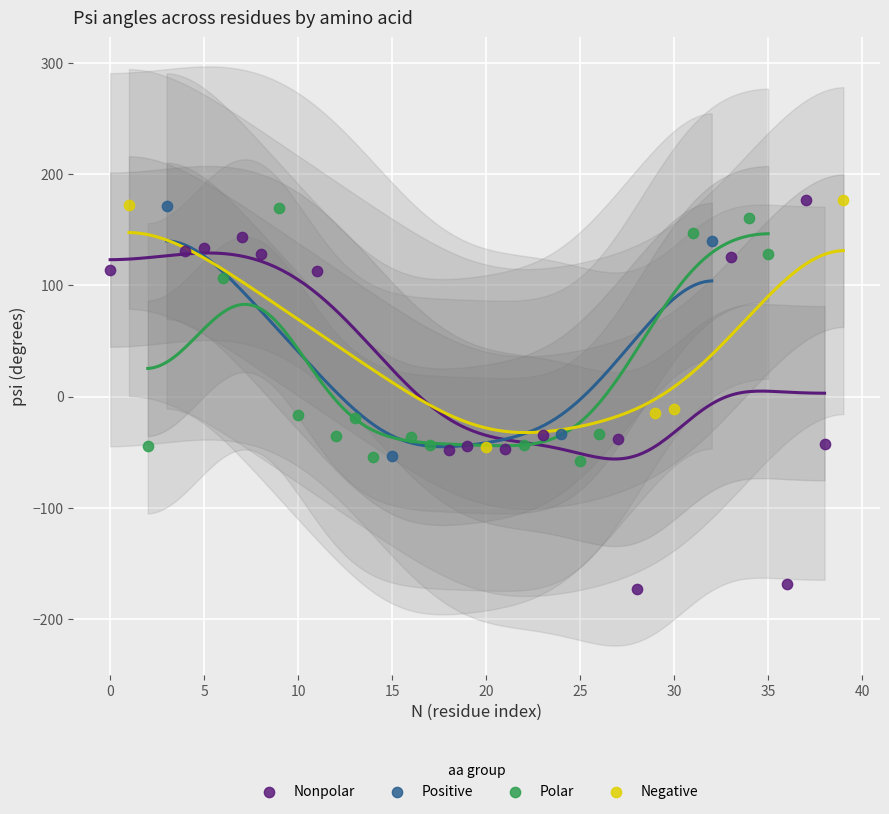

Which series has the largest Y range (max minus min)?

Nonpolar